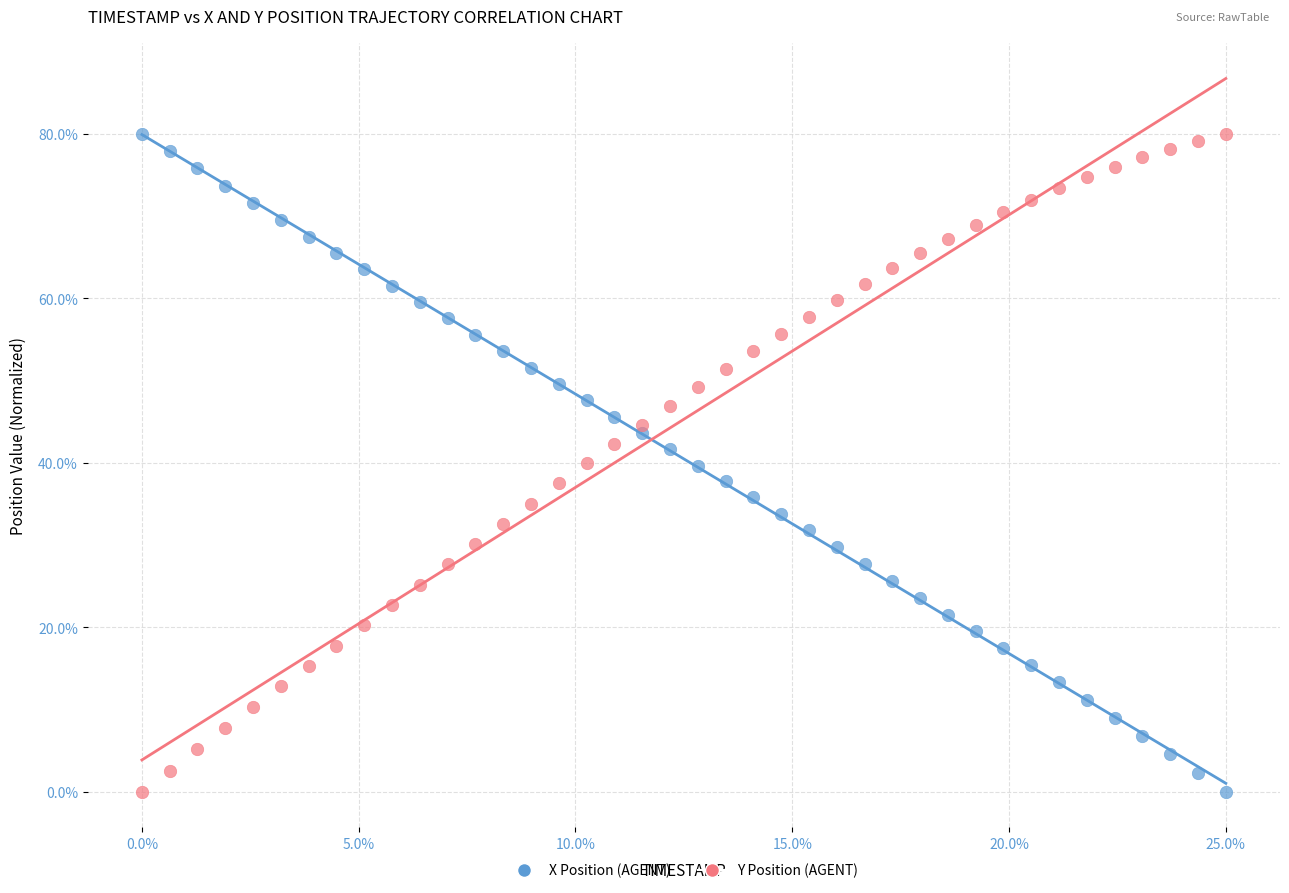

What is the X range (max minus min) for the scatter plot?

25.0